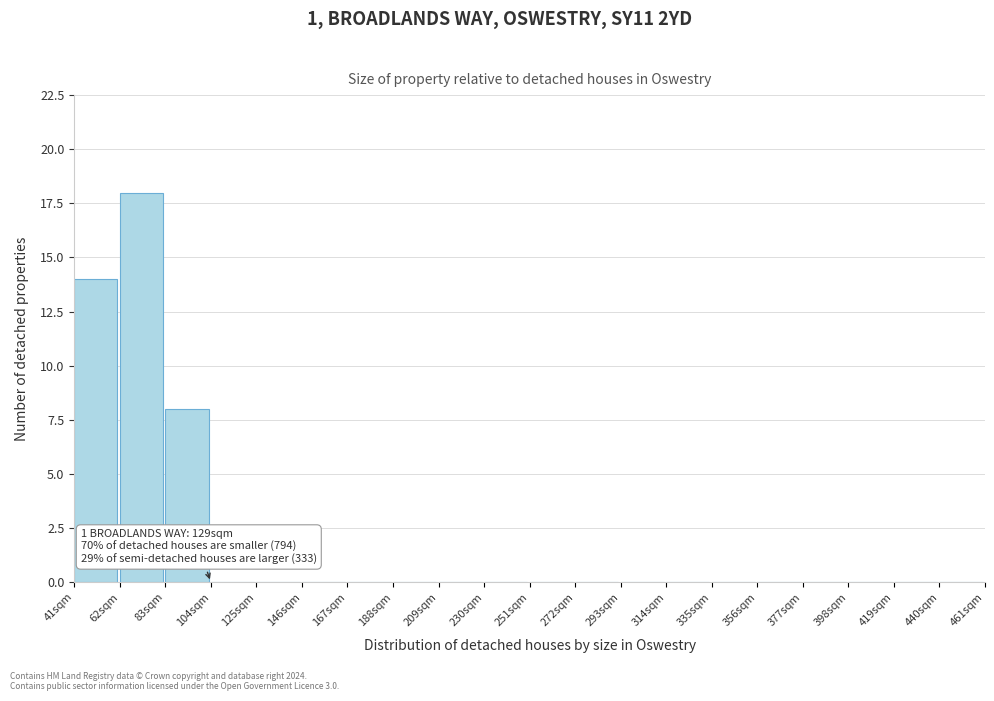

Over which range of the x-axis is the bar tallest?

62 to 83